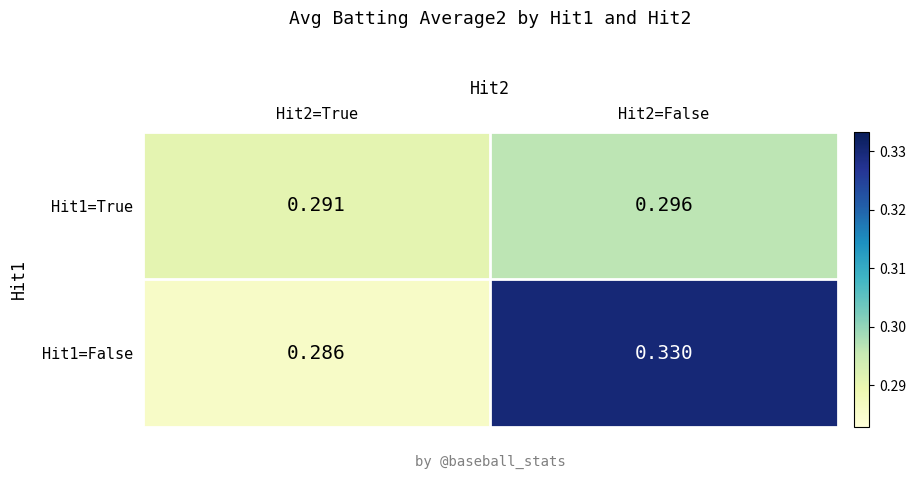

Which label corresponds to the smallest value in the chart?

Hit2=True